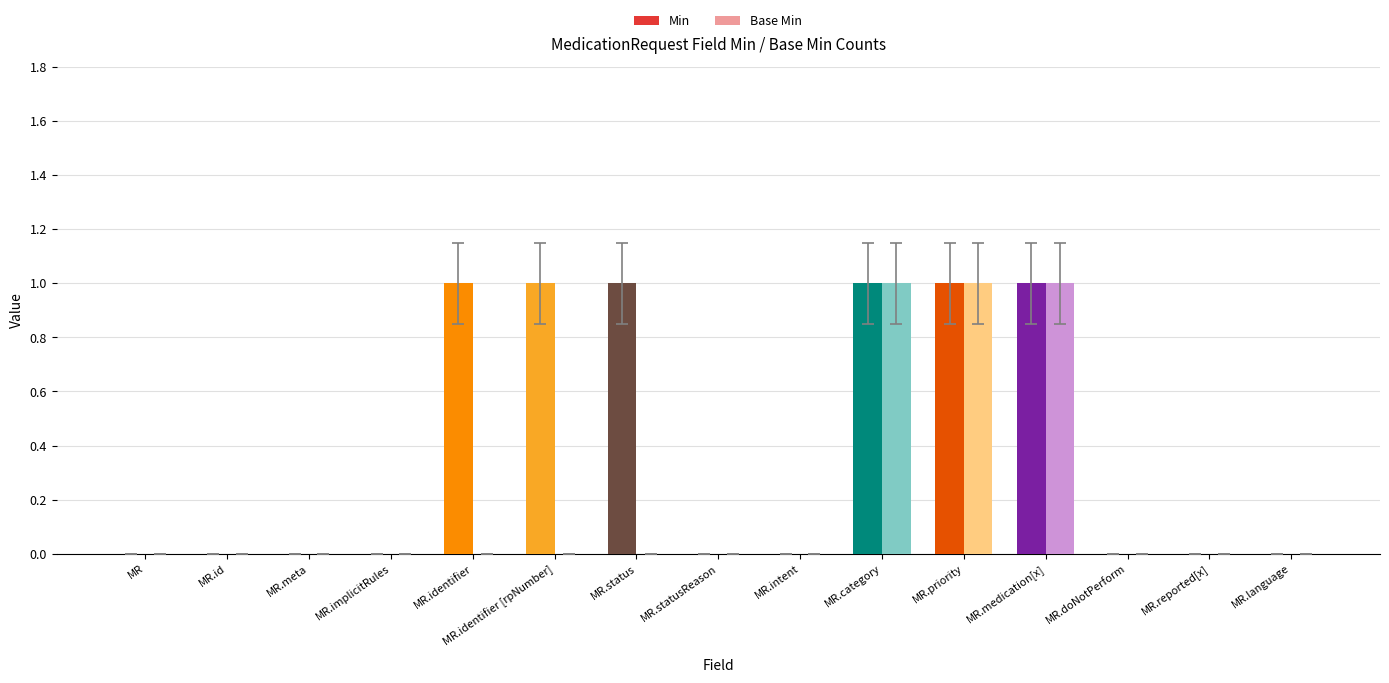

True or false: Min has a value of -1 at MR.meta.

False